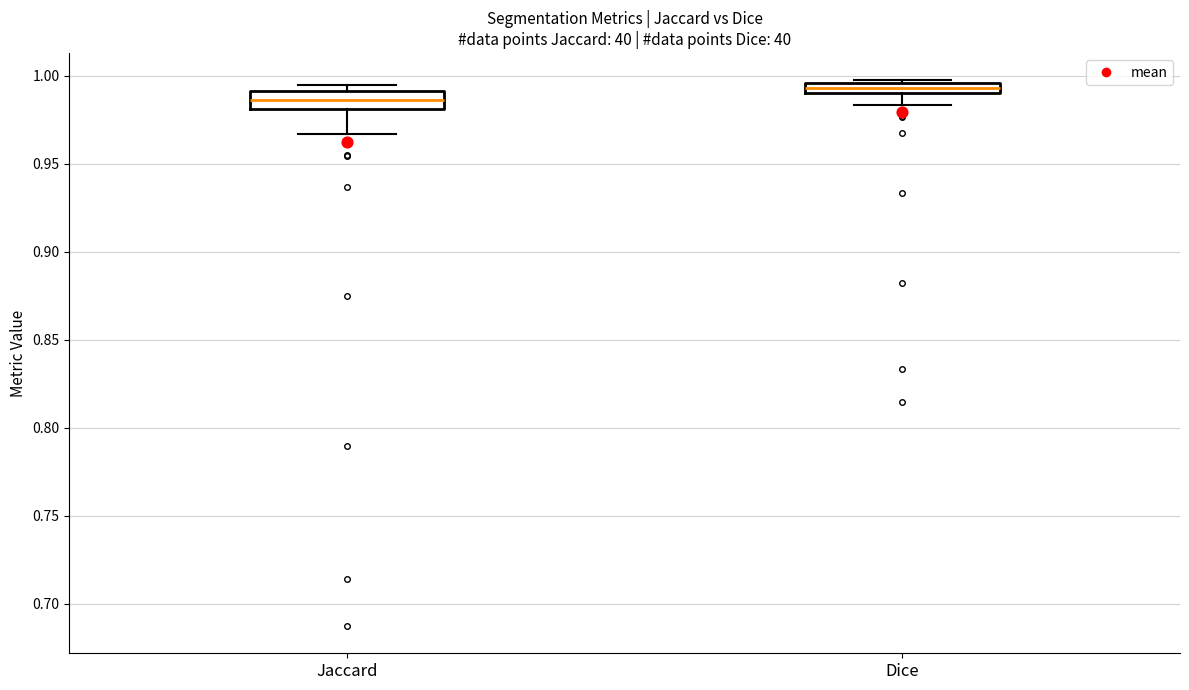

Which box has the lowest median line?

Jaccard